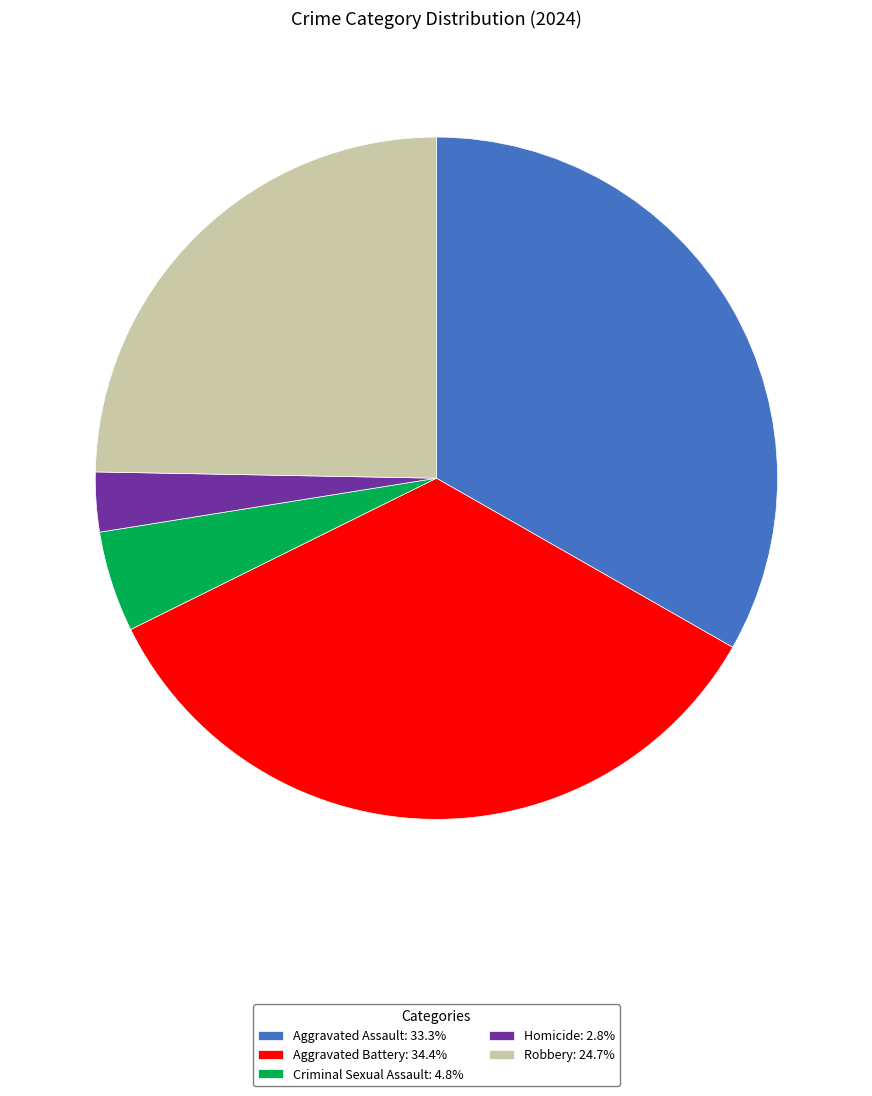

Is the sum of Robbery: 24.7% and Homicide: 2.8% greater than half?

No